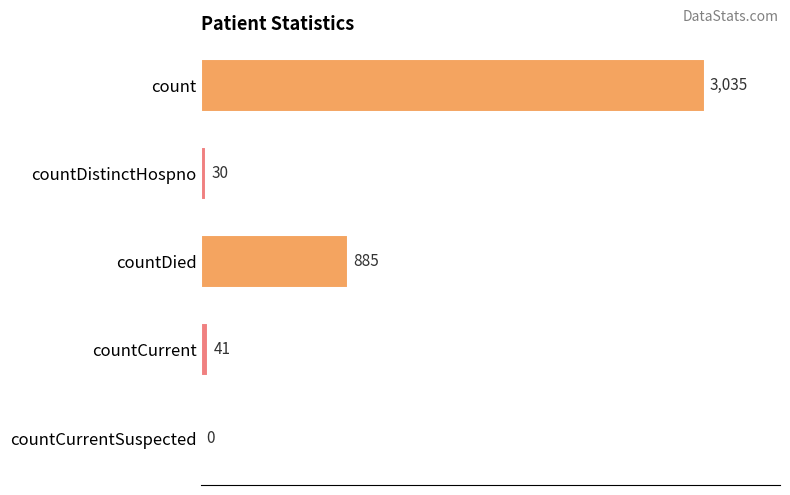

Are the bars horizontal?

Yes